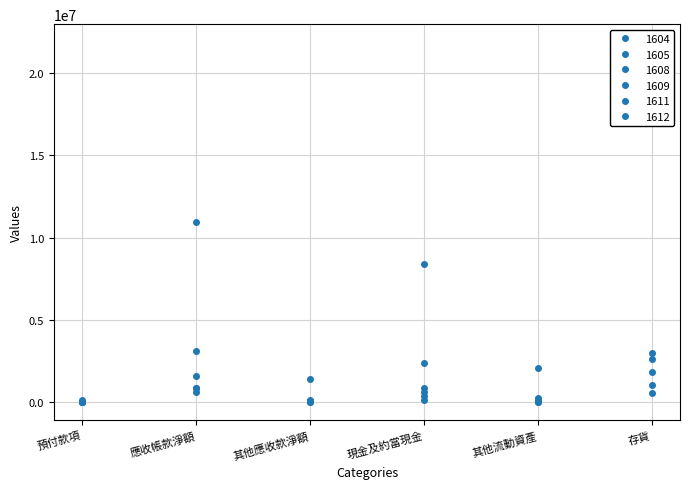

Is the value of 1611 at 現金及約當現金 greater than the value of 1605 at 存貨?

No